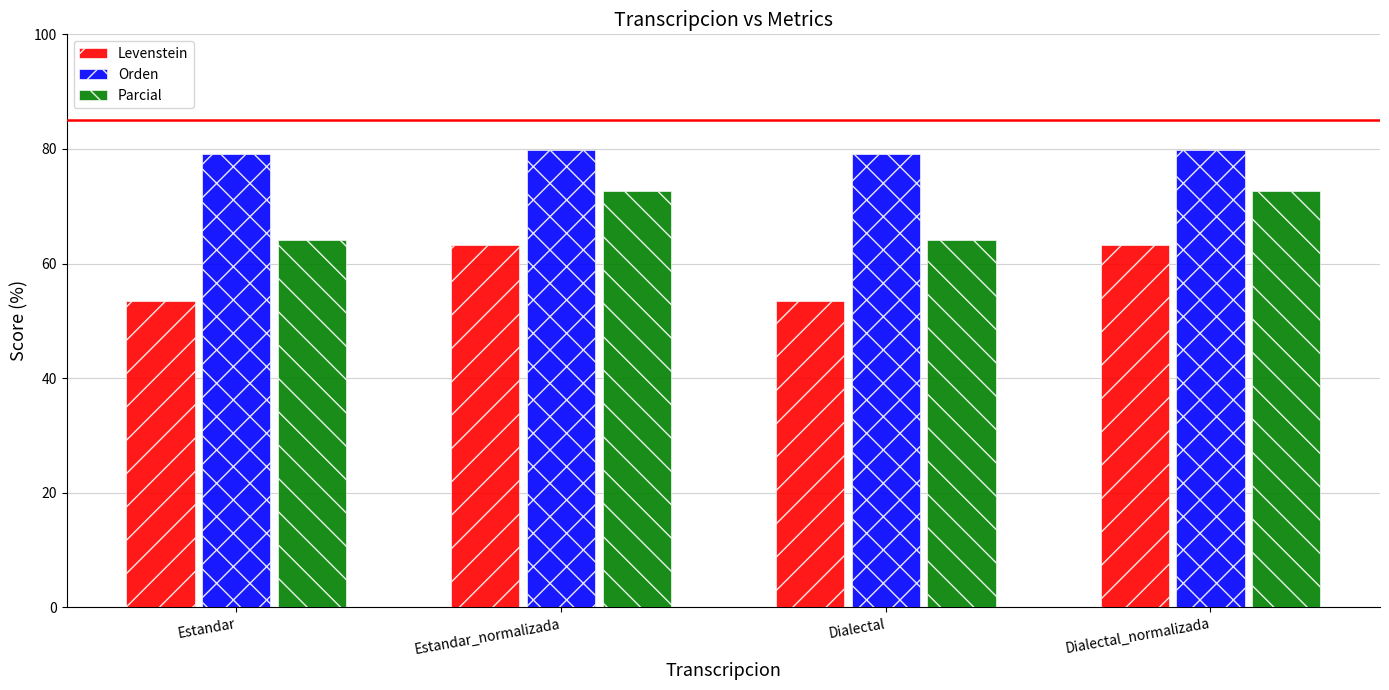

What is the label of the 2nd bar from the left?

Estandar_normalizada